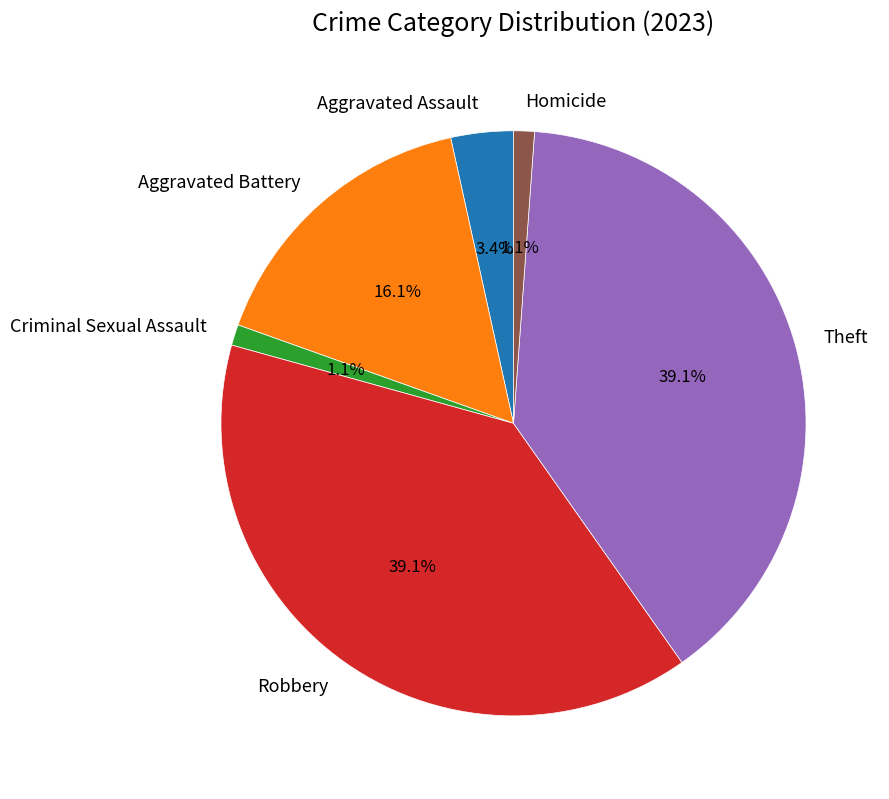

True or false: Theft accounts for 39% of the total.

True